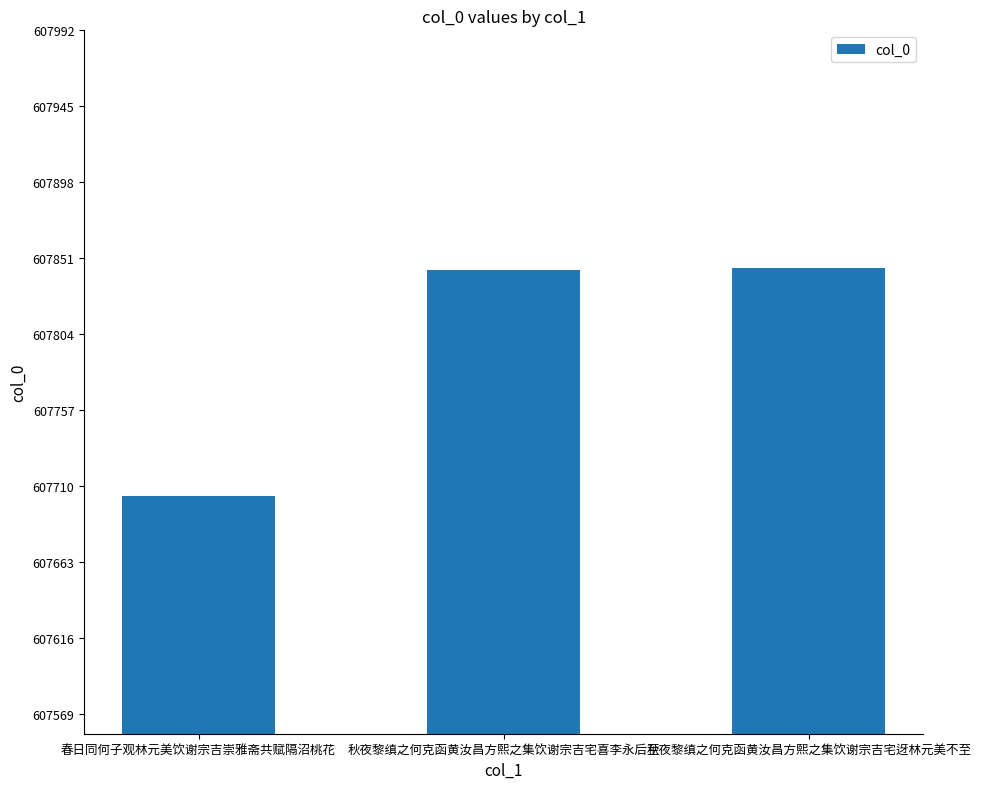

What is the average value?

607798